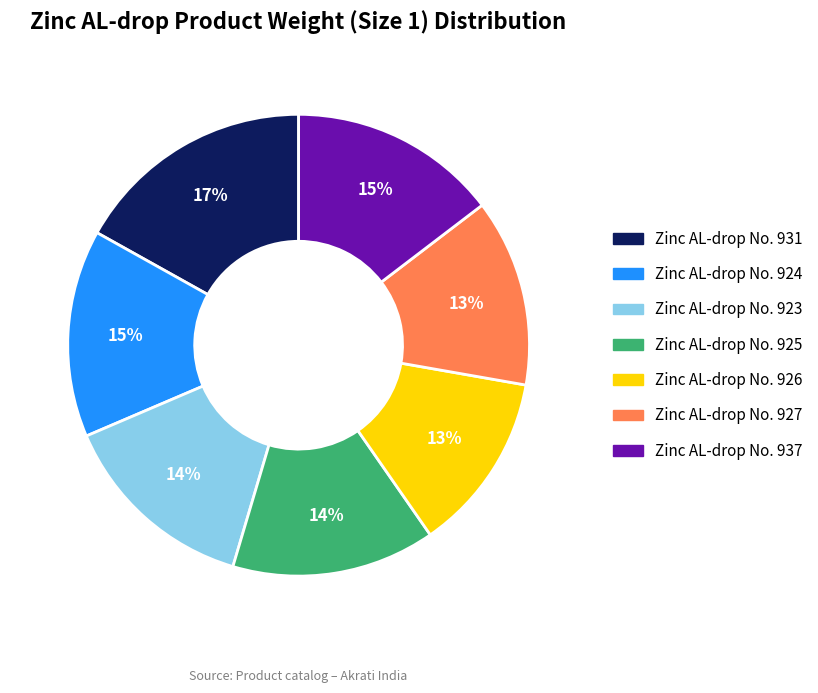

Does any single category account for the majority?

No